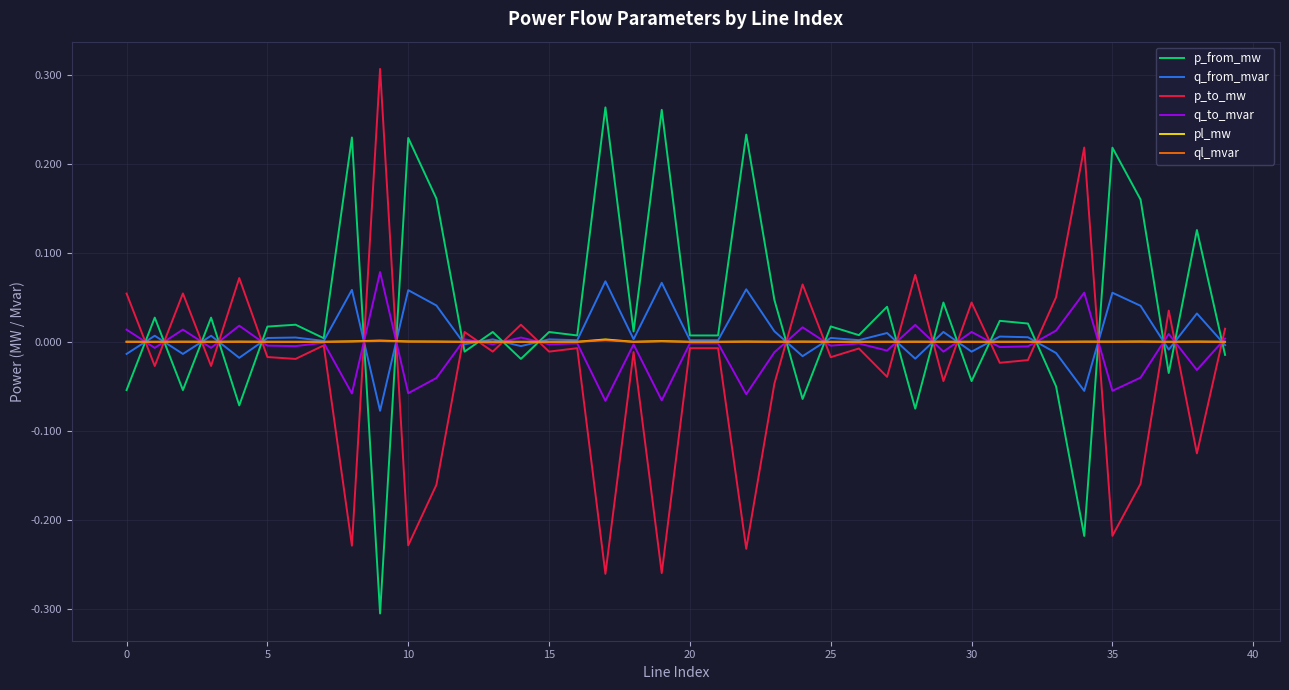

In ql_mvar, how many points are lower than both neighbors (excluding endpoints)?

12